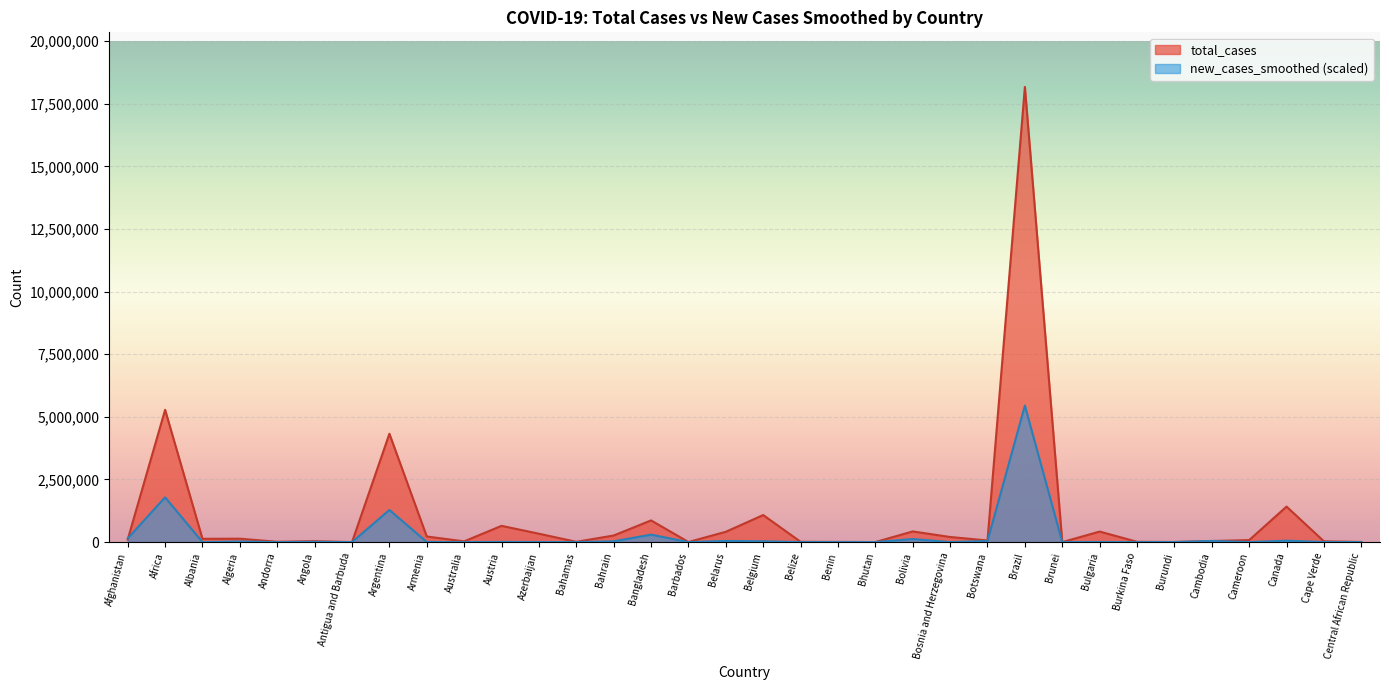

Which category has the highest value in the new_cases_smoothed series?

Brazil